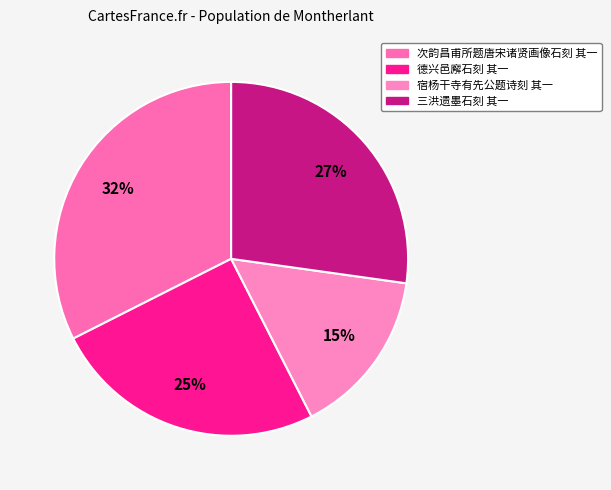

Is there a majority slice in this chart?

No